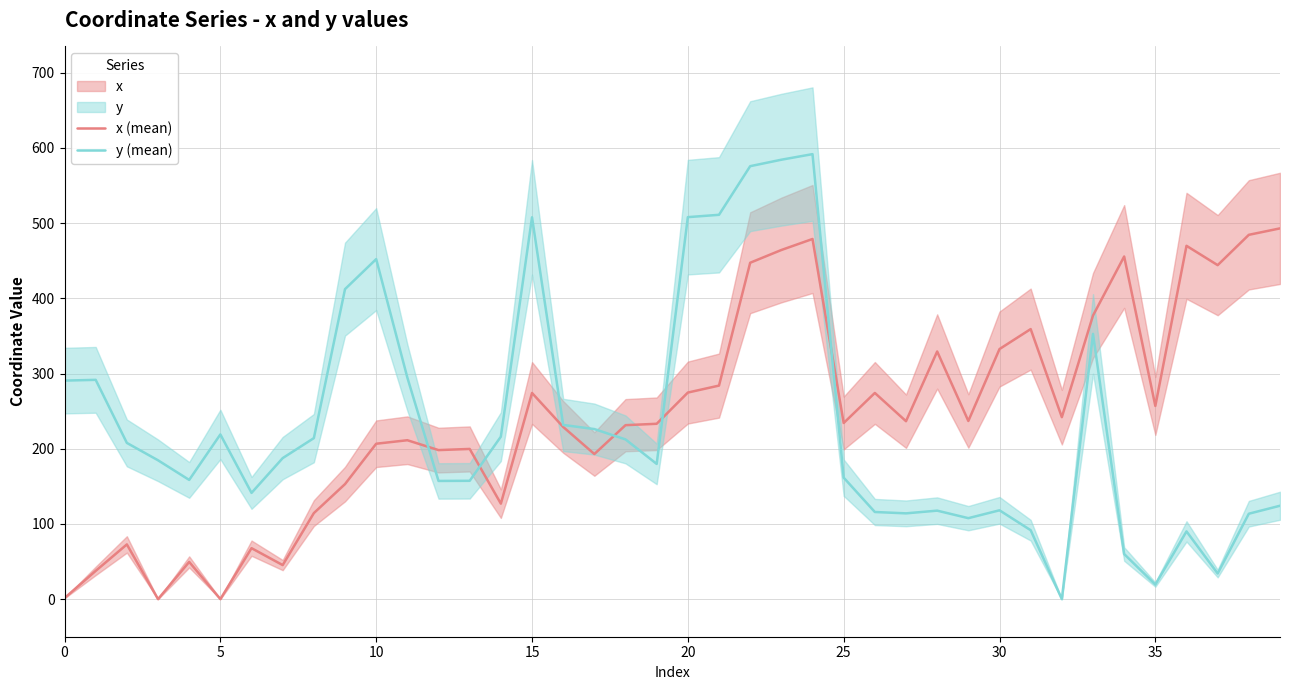

After their last crossing, which series has the higher values: y (mean) or x (mean)?

x (mean)